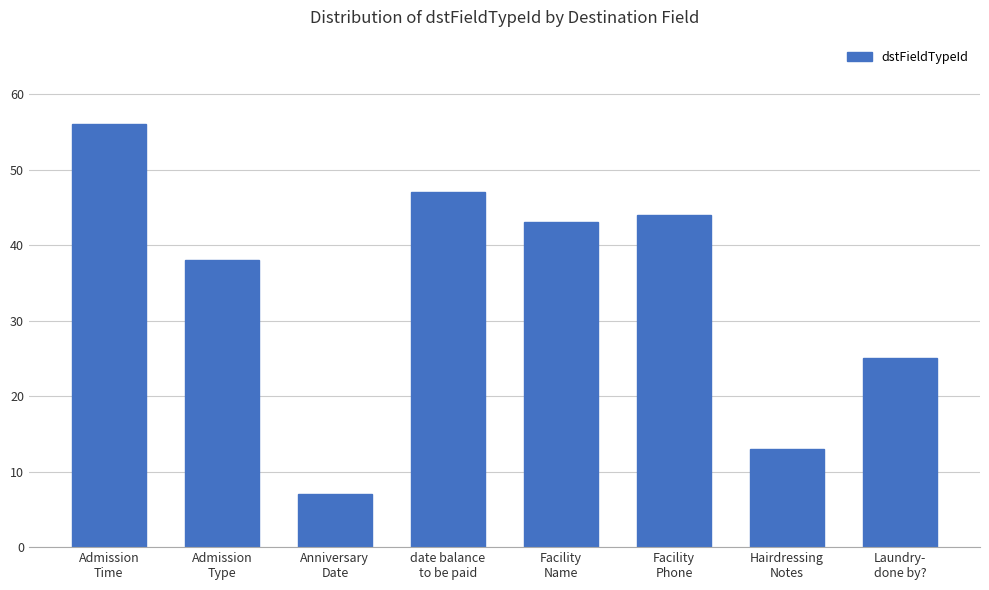

Where does the data first go above 43?

Admission
Time